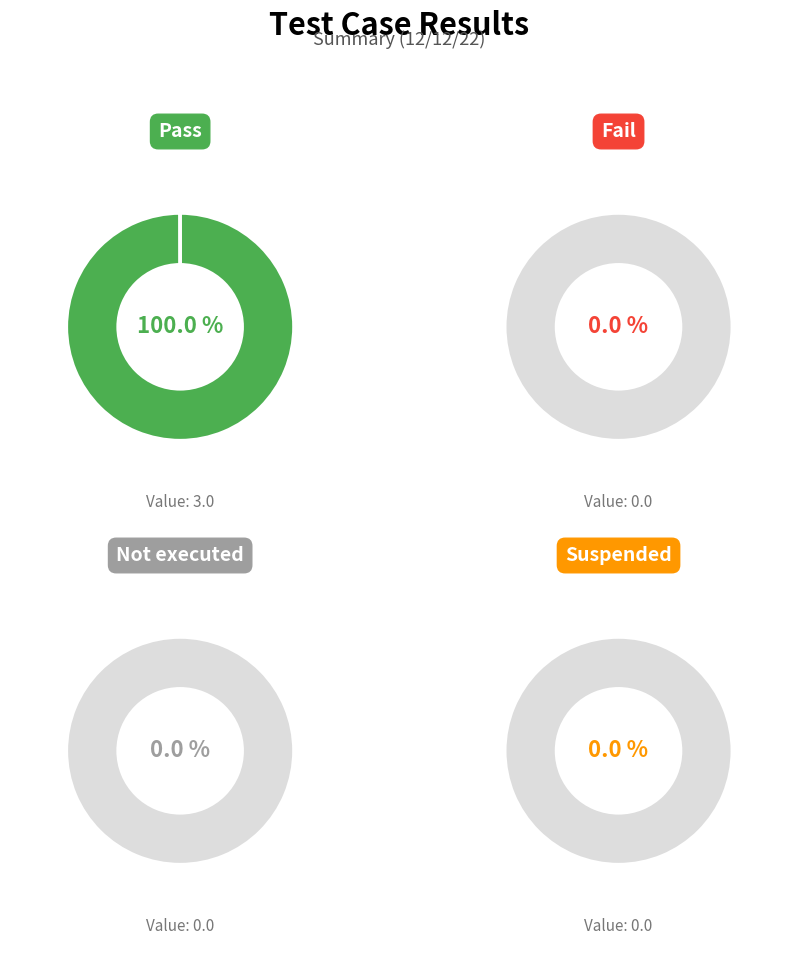

Does Not executed represent more than half of the total?

No